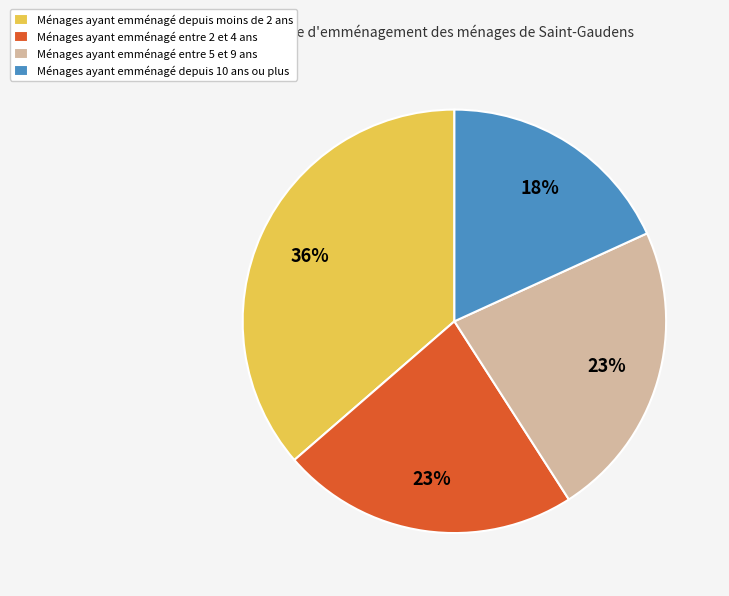

Is the sum of Ménages ayant emménagé depuis 10 ans ou plus and Ménages ayant emménagé depuis moins de 2 ans greater than half?

Yes